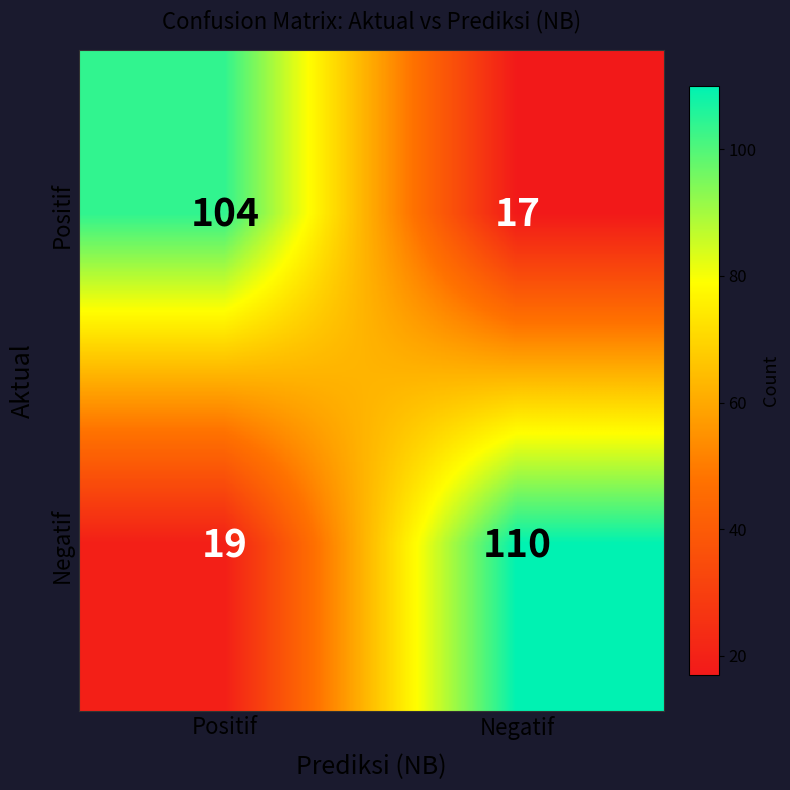

What is the difference between the highest and lowest values at Negatif?

93